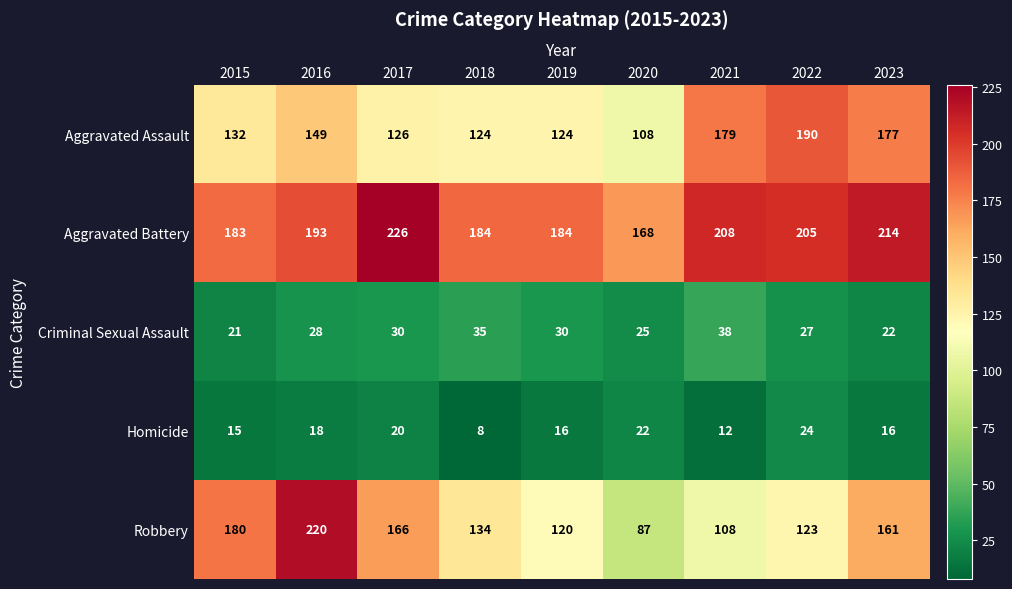

At which category does the chart reach its minimum across all series?

2018